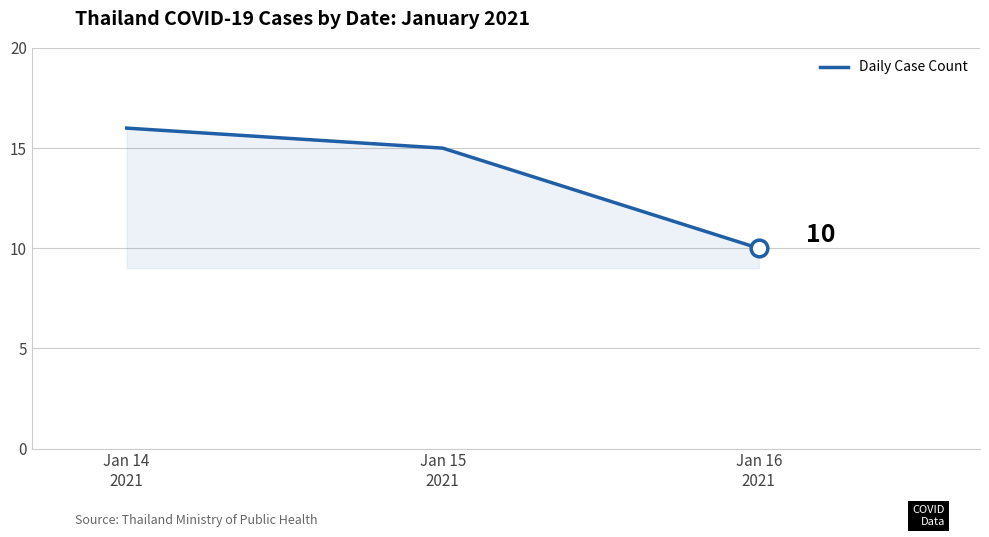

How many distinct data groups are displayed?

1